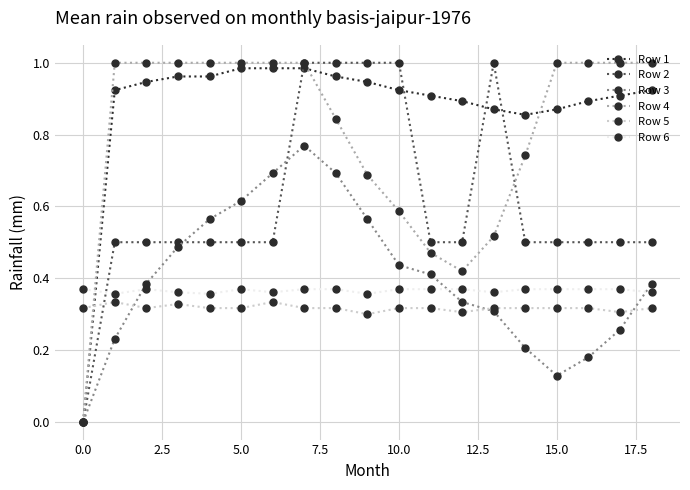

Which series has the largest total across all categories?

Row 1